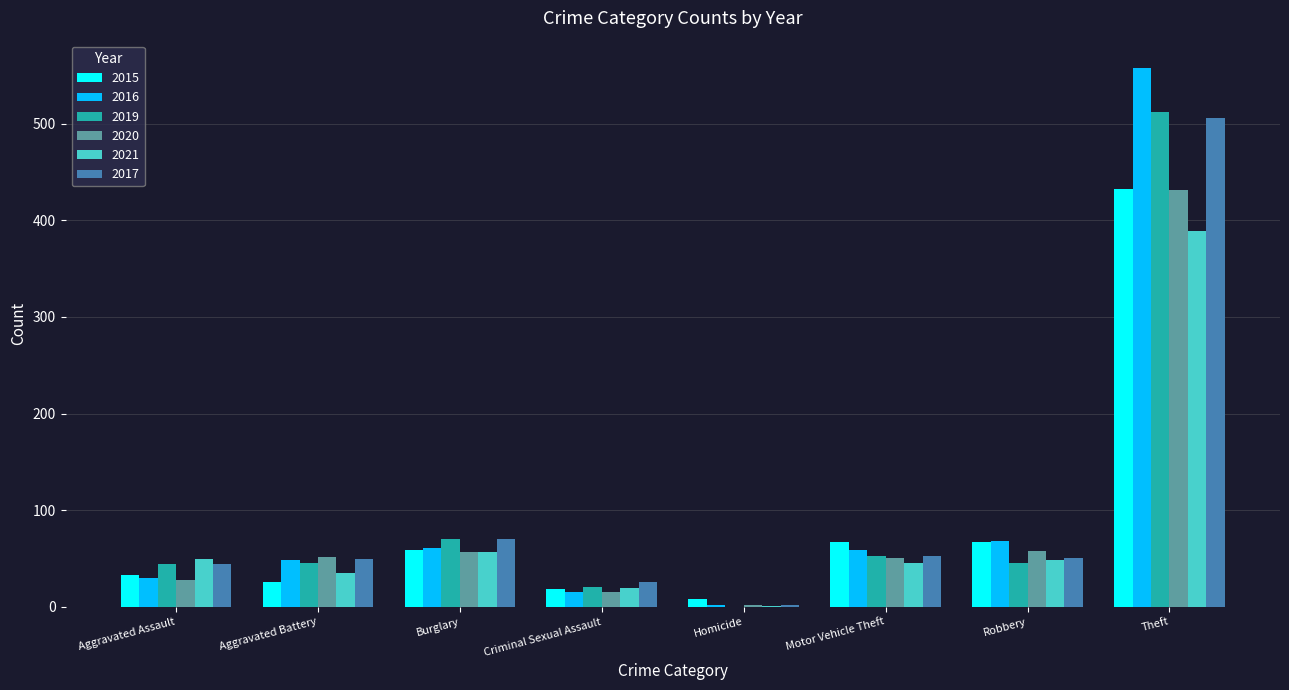

True or false: 2016 has a value of 42 at Burglary.

False